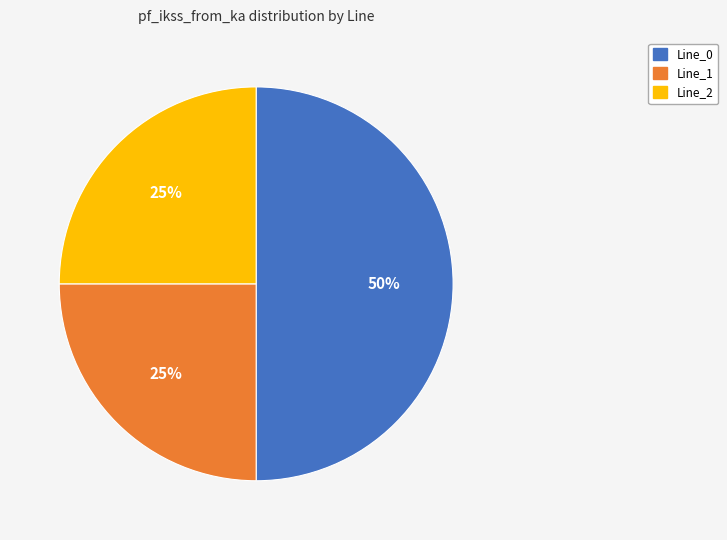

To the nearest percent, what is the average slice percentage?

33%